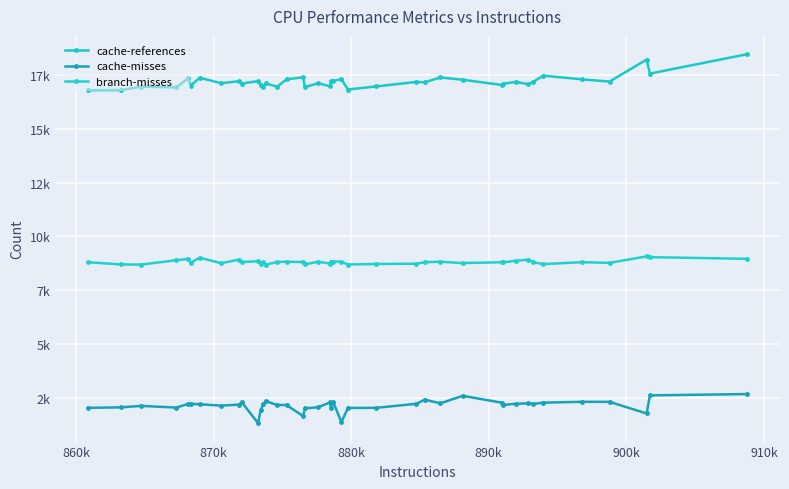

Is this an area chart (filled region under the line)?

No